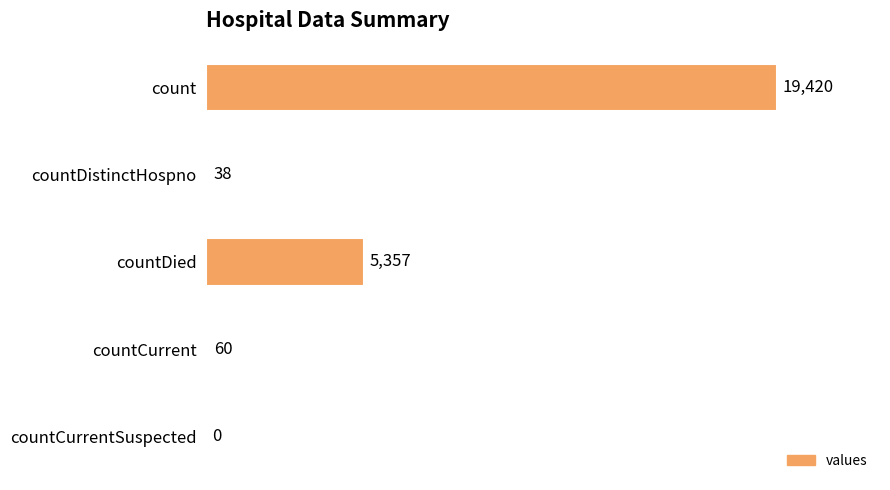

Reading top to bottom, extract all data points from this chart.

count=19420	countDistinctHospno=38	countDied=5357	countCurrent=60	countCurrentSuspected=0